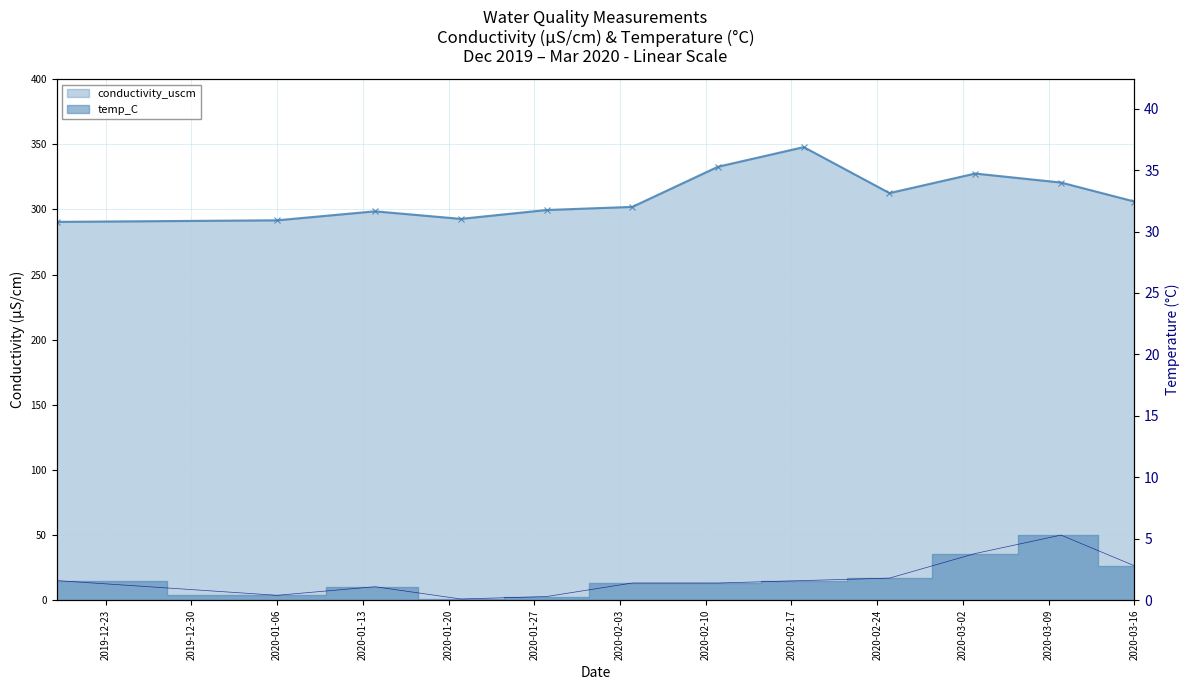

What is the maximum value for temp_C?

5.3